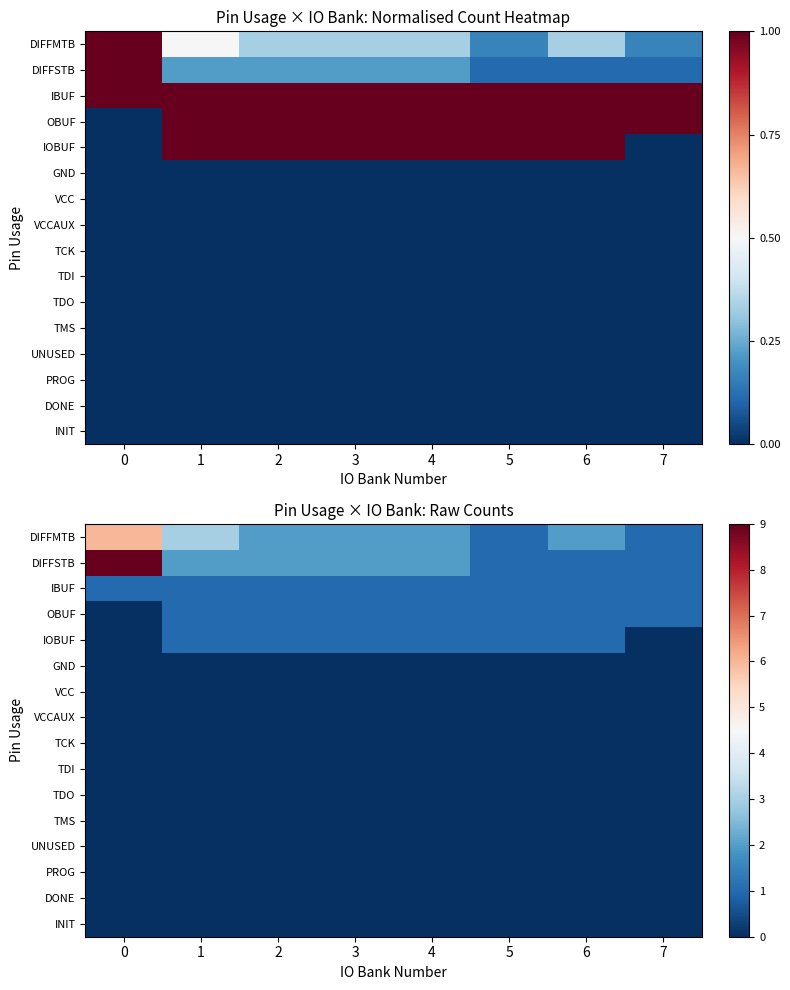

Which has a higher value, 6 or 7?

6